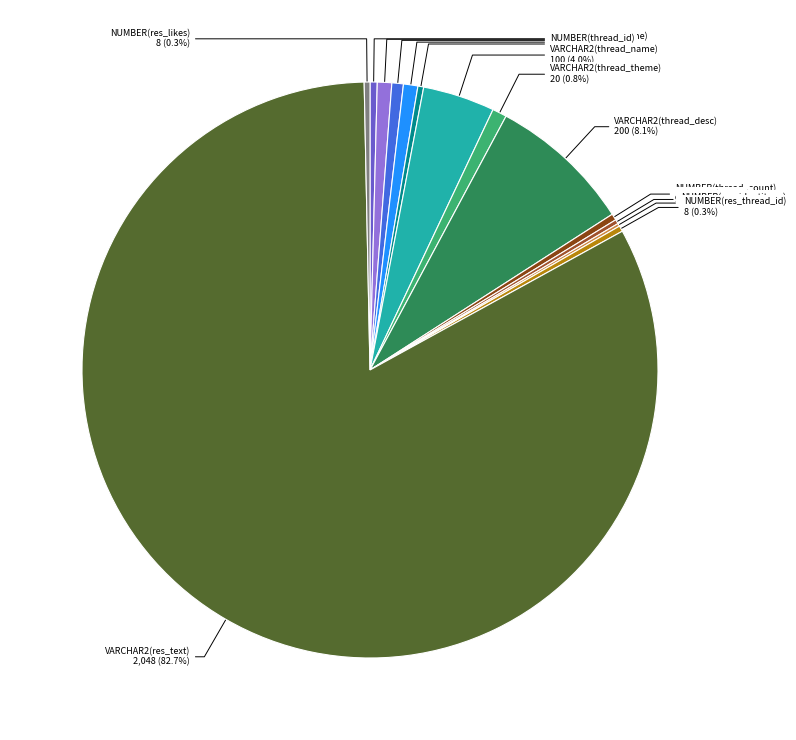

Does any single category account for the majority?

Yes